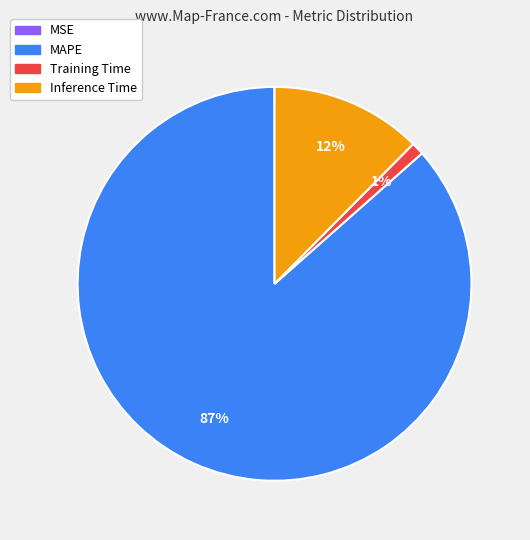

Is the sum of Training Time and MAPE greater than half?

Yes